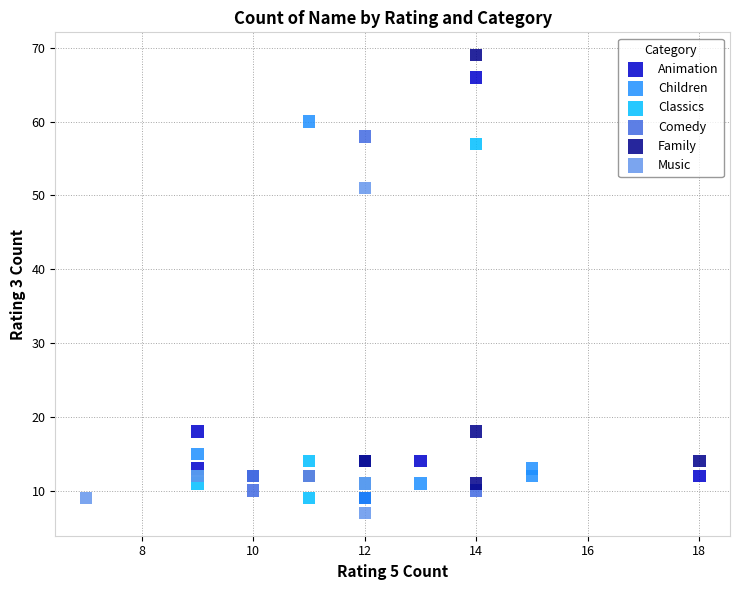

Which series contains the highest Y value?

Family